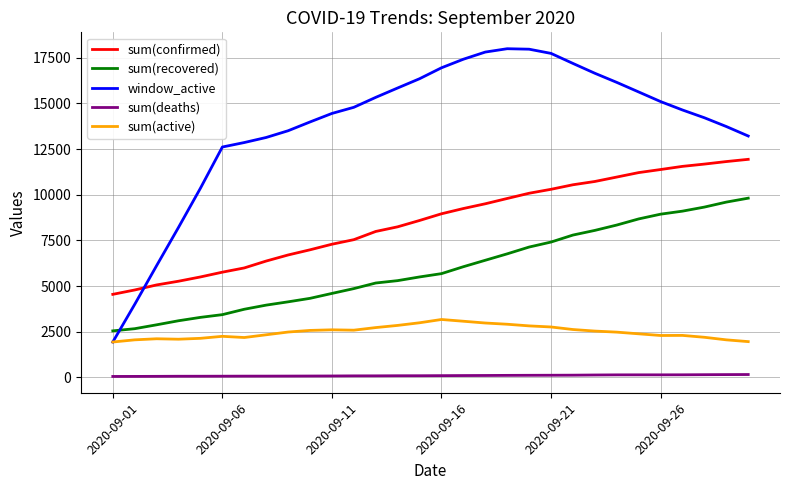

True or false: sum(deaths) and sum(confirmed) cross at least once.

False